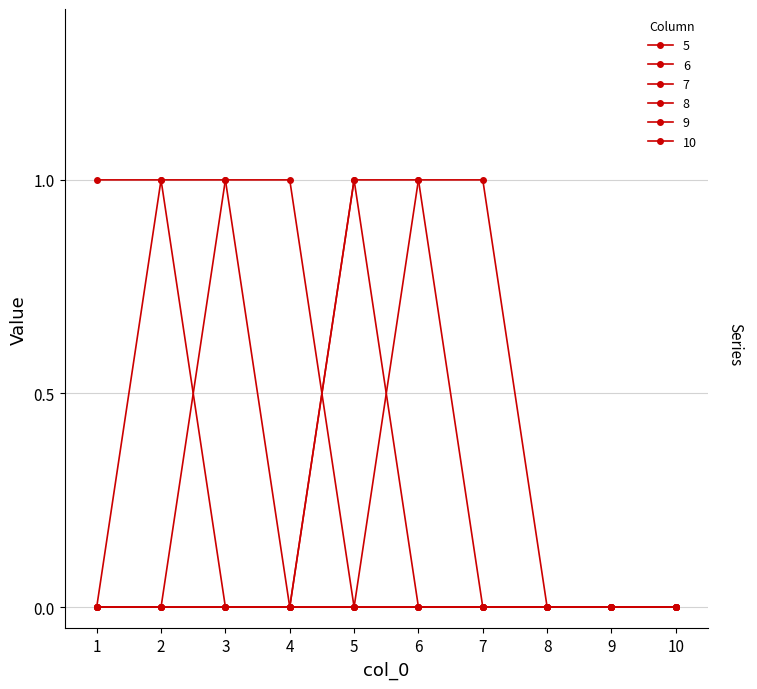

True or false: 8 and 6 cross at least once.

False